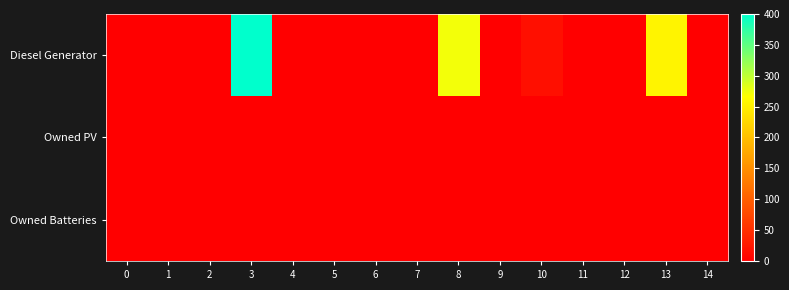

Reading left to right, extract all data points from this chart.

Diesel Generator: 0=0	1=0	2=0	3=400	4=0	5=0	6=0	7=0	8=272	9=0	10=16	11=0	12=0	13=255	14=0
Owned PV: 0=0	1=0	2=0	3=0	4=0	5=0	6=0	7=0	8=0	9=0	10=0	11=0	12=0	13=0	14=0
Owned Batteries: 0=0	1=0	2=0	3=0	4=0	5=0	6=0	7=0	8=0	9=0	10=0	11=0	12=0	13=0	14=0